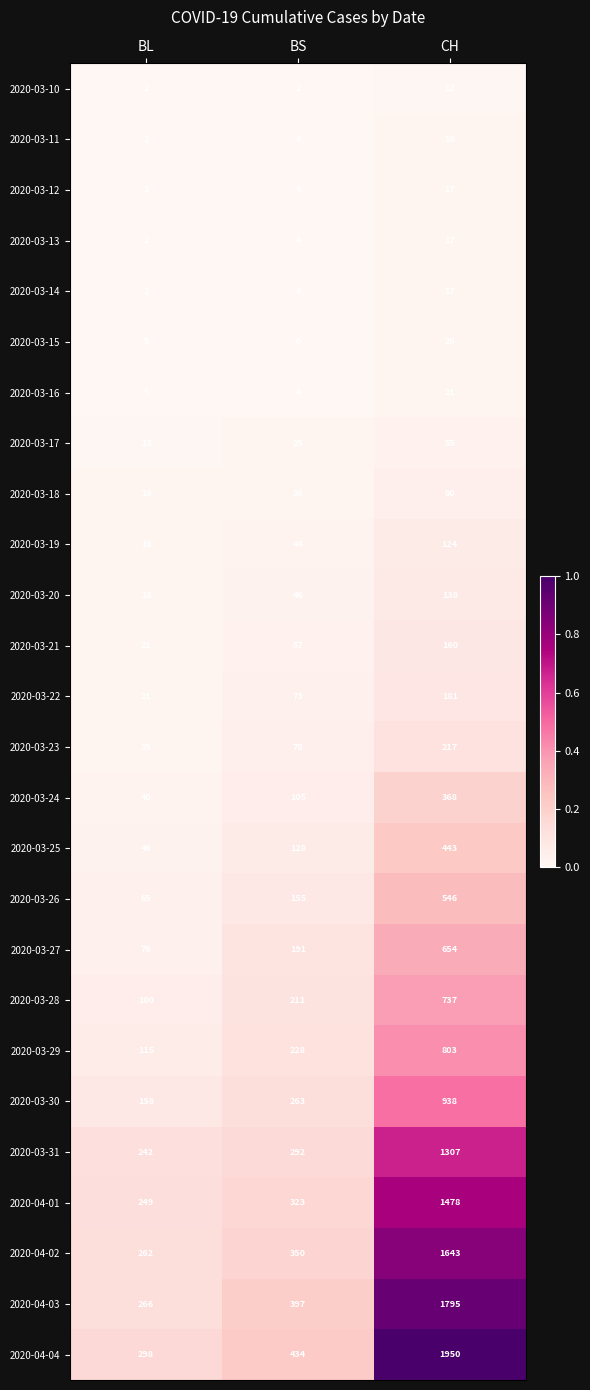

At how many categories does at least one series exceed 0?

3